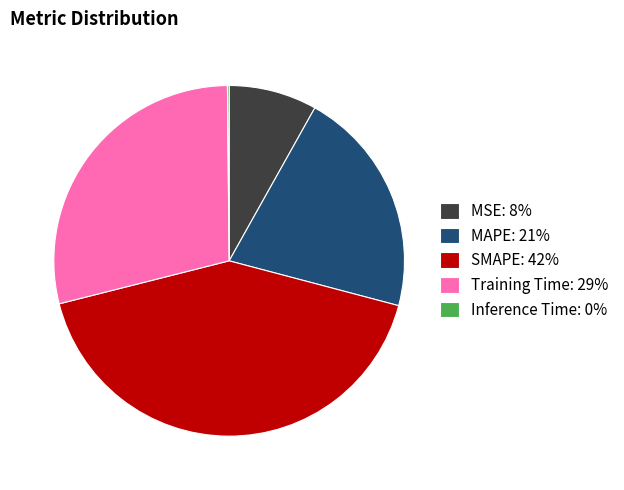

Between SMAPE: 42% and Training Time: 29%, which is larger?

SMAPE: 42%